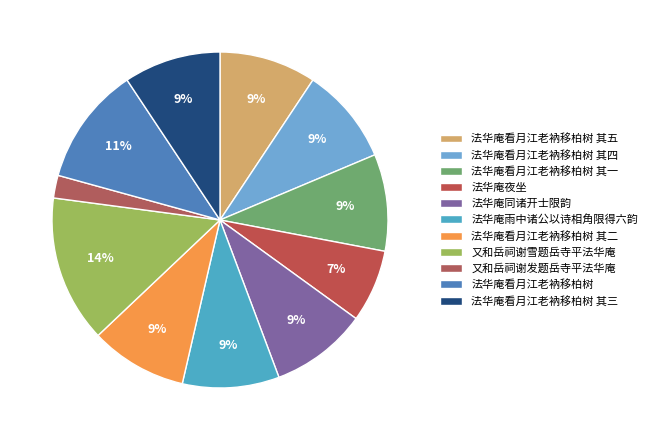

Does any single category account for the majority?

No